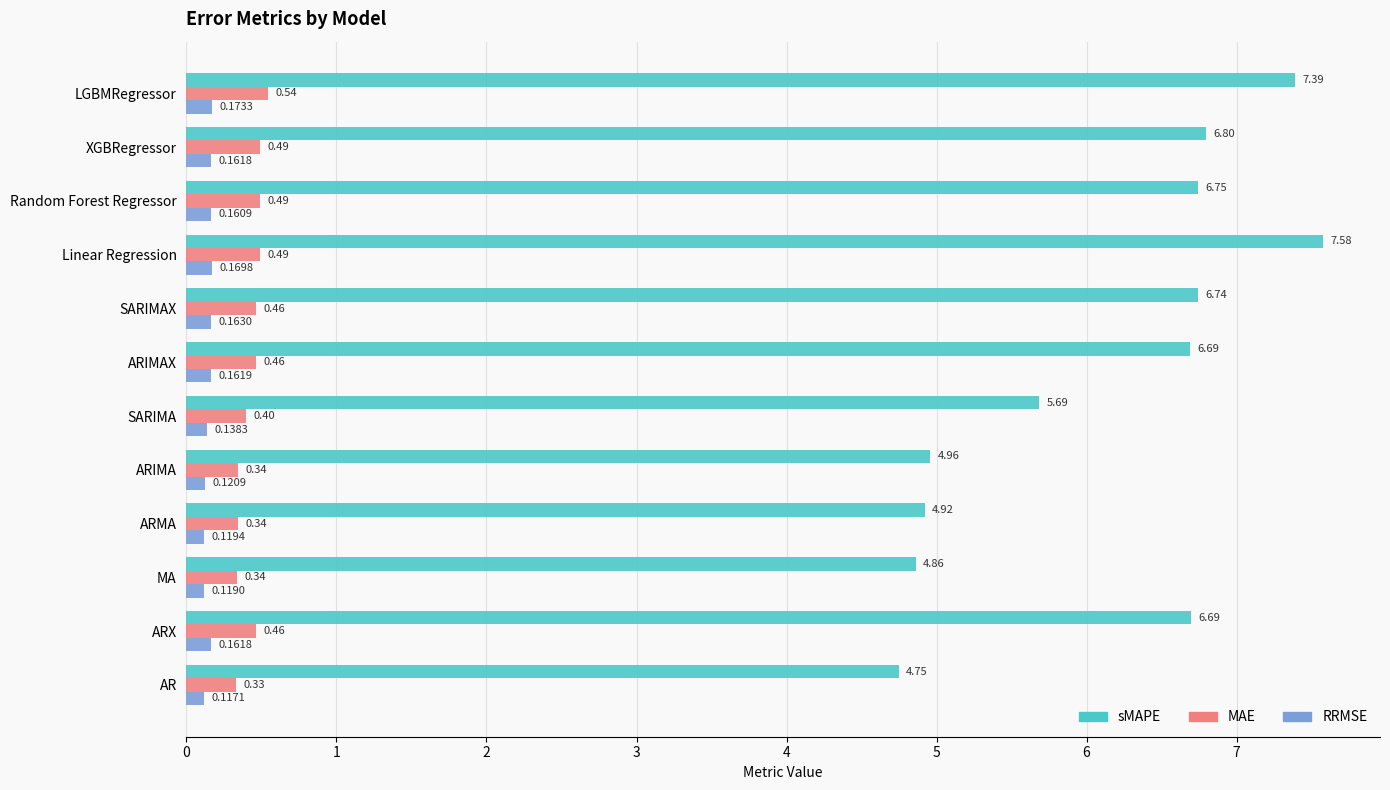

Rank the series by their maximum value, from lowest to highest.

RRMSE, MAE, sMAPE